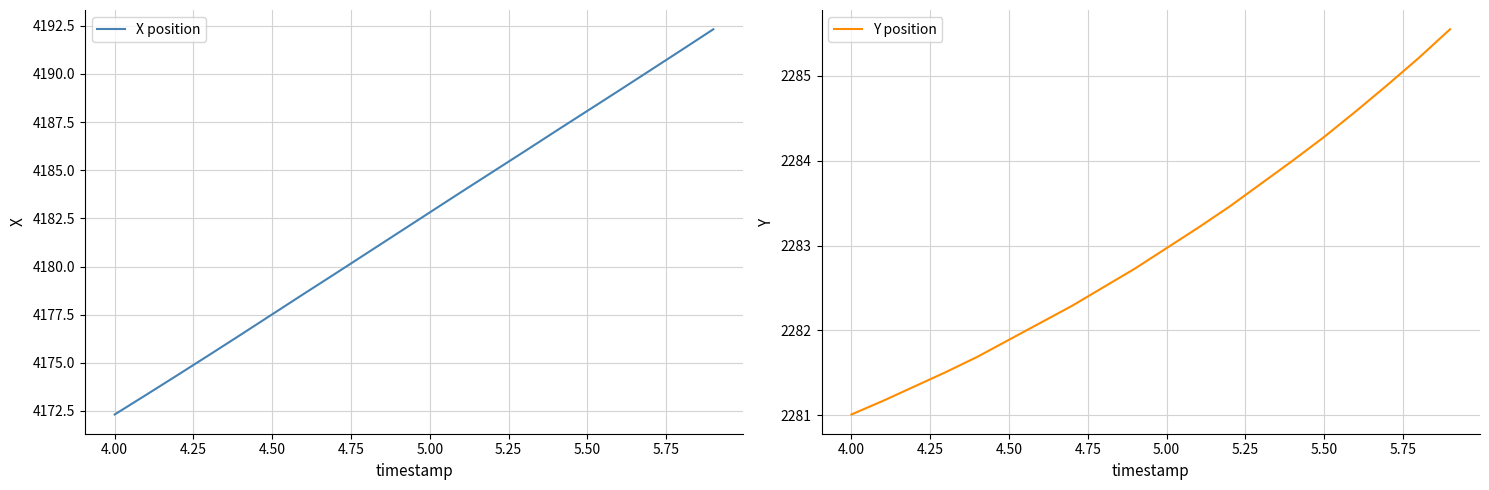

The value of X position at 5.50 is 2123.0. True or false?

False